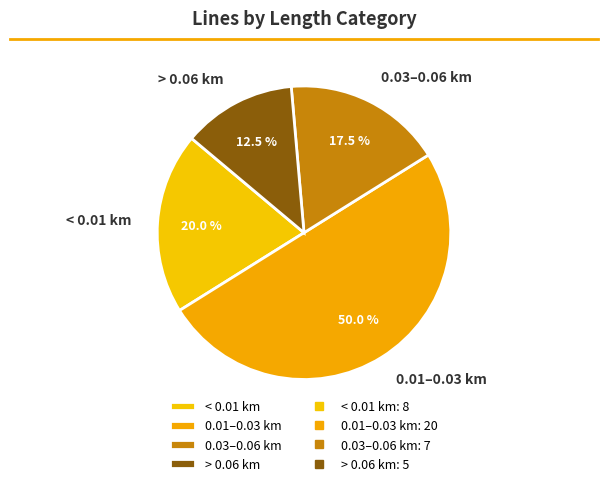

Which slice is the smallest?

> 0.06 km